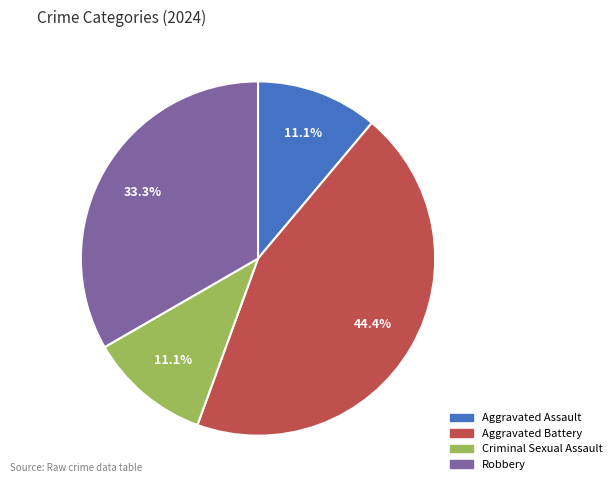

Combined, do Aggravated Battery and Robbery account for over 50%?

Yes